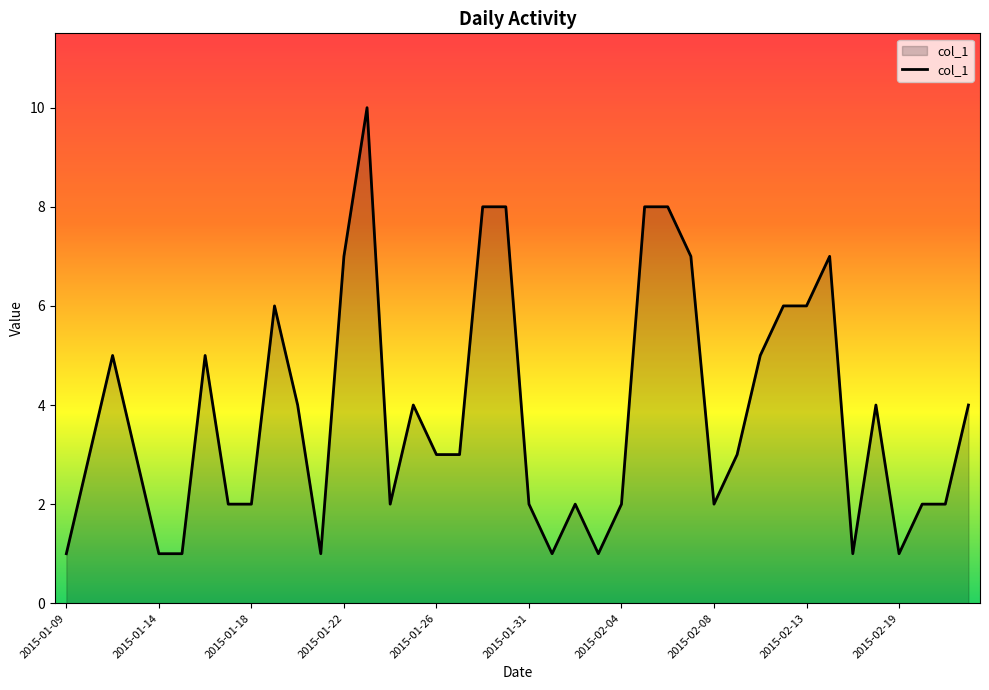

What is the maximum value shown in the chart?

10